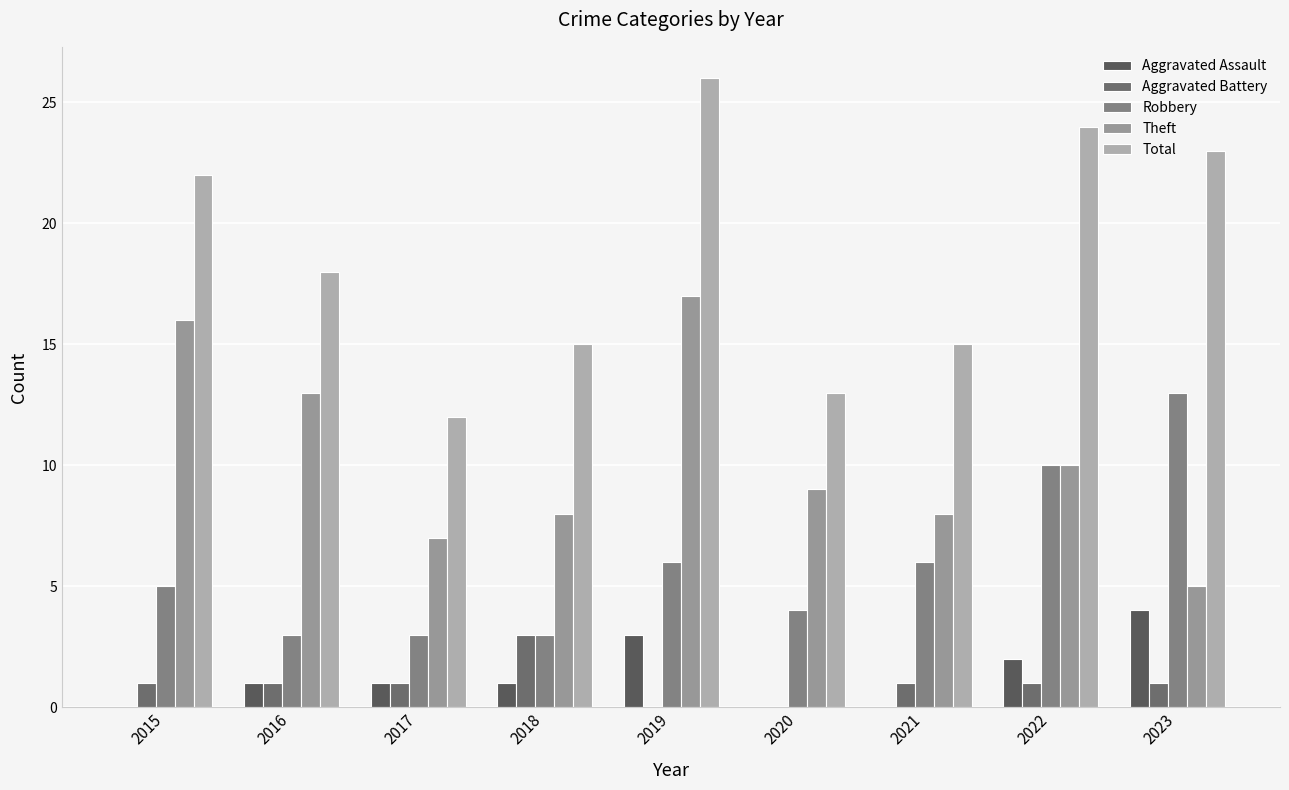

Is it true that Total equals 4 at 2015?

False